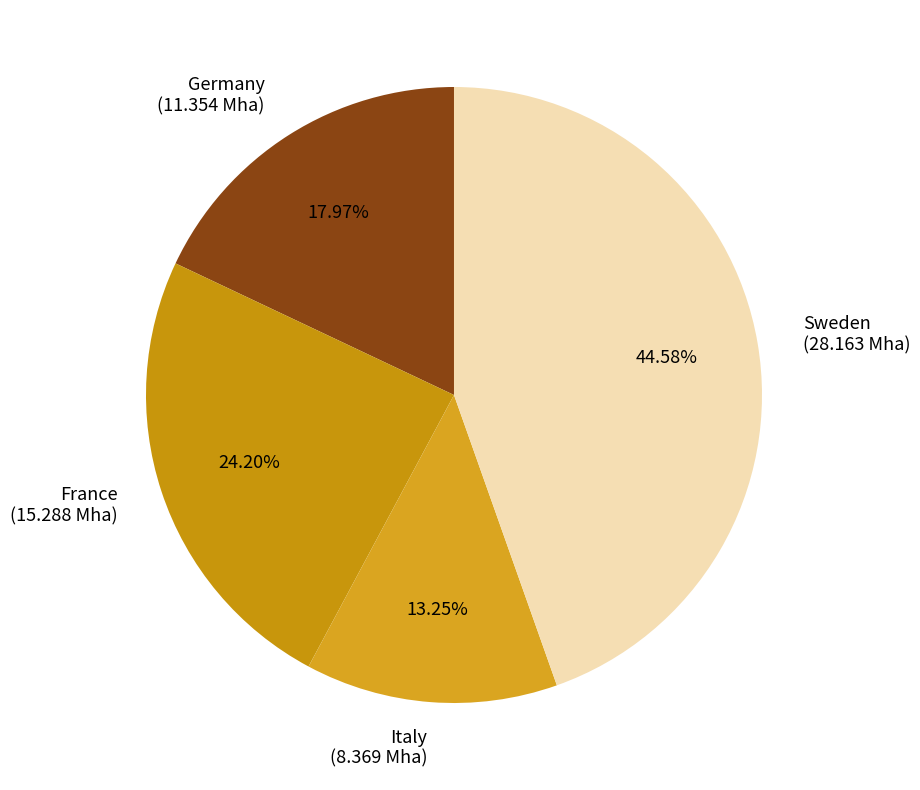

Which category has the smallest portion of the pie?

Italy